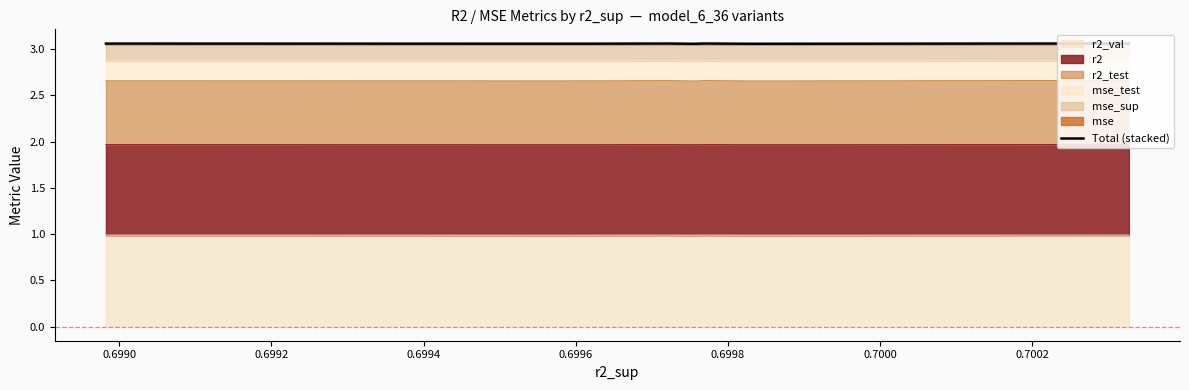

What is the lowest value of the r2_val series?

1.0